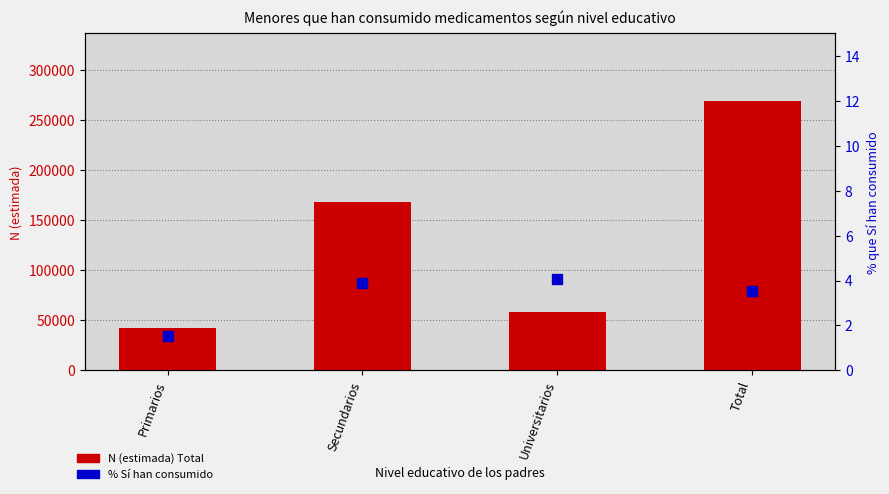

What is the minimum value shown in the chart?

1.5